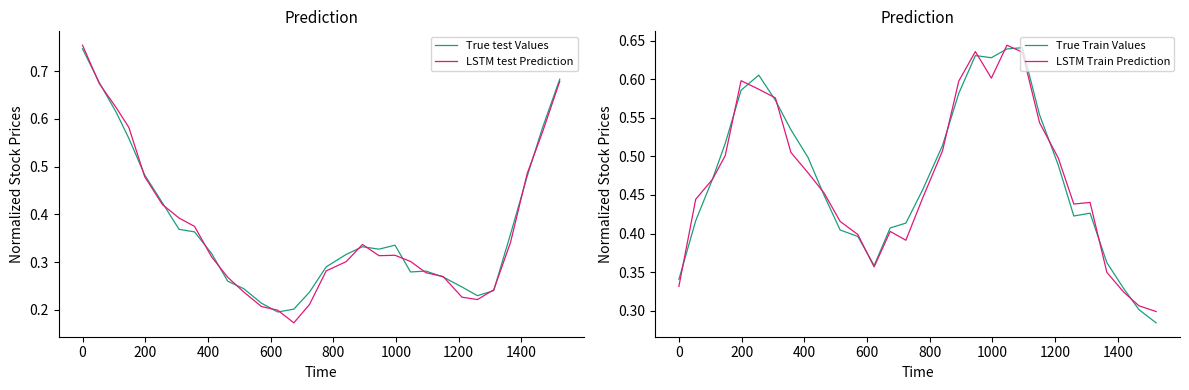

Count the LSTM test Prediction values in the range 0 to 1.

30